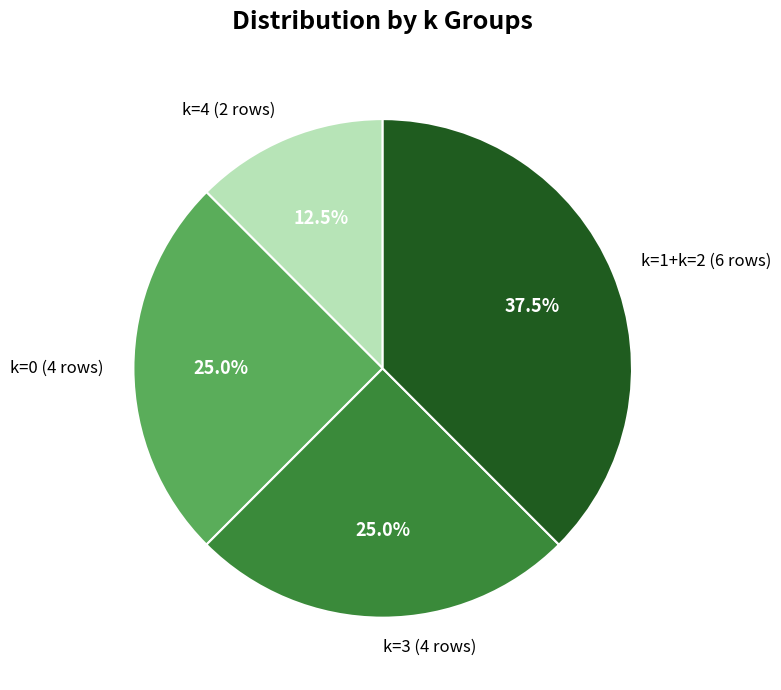

Combined, what portion of the pie is k=0 (4 rows) and k=4 (2 rows)?

37.5%